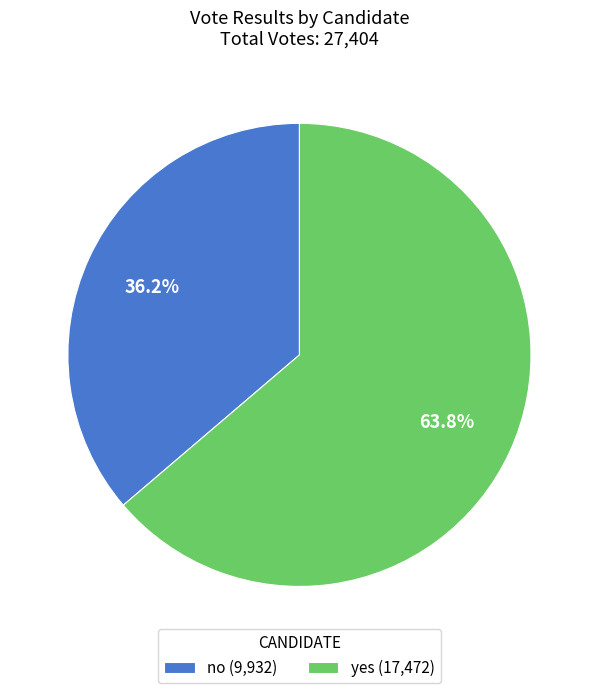

Does any single category account for the majority?

Yes